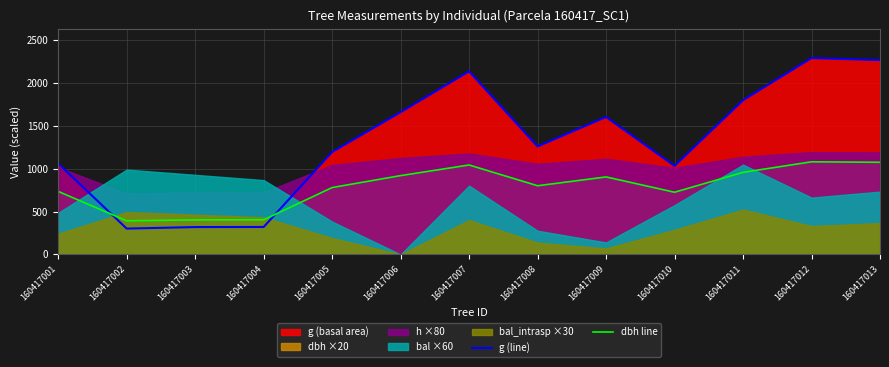

Which series has the largest total across all categories?

g (line)